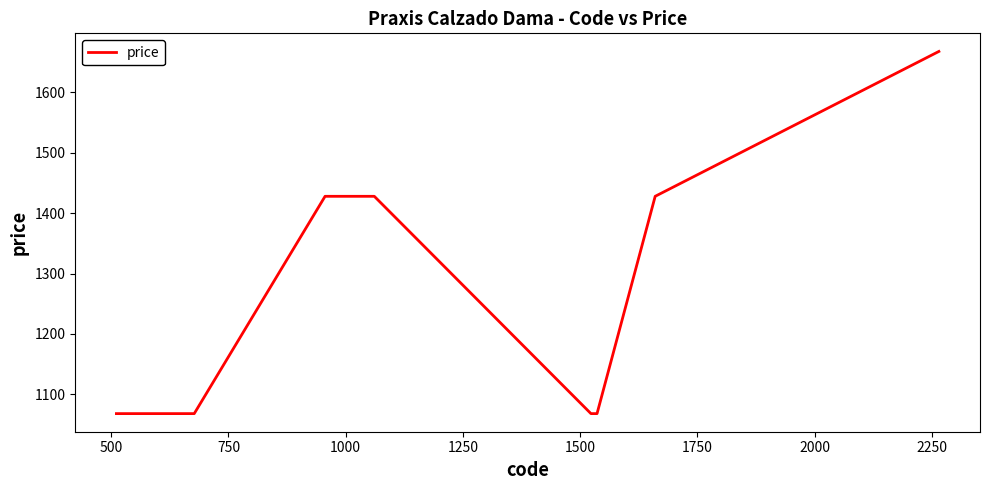

What is the greatest value displayed?

1668